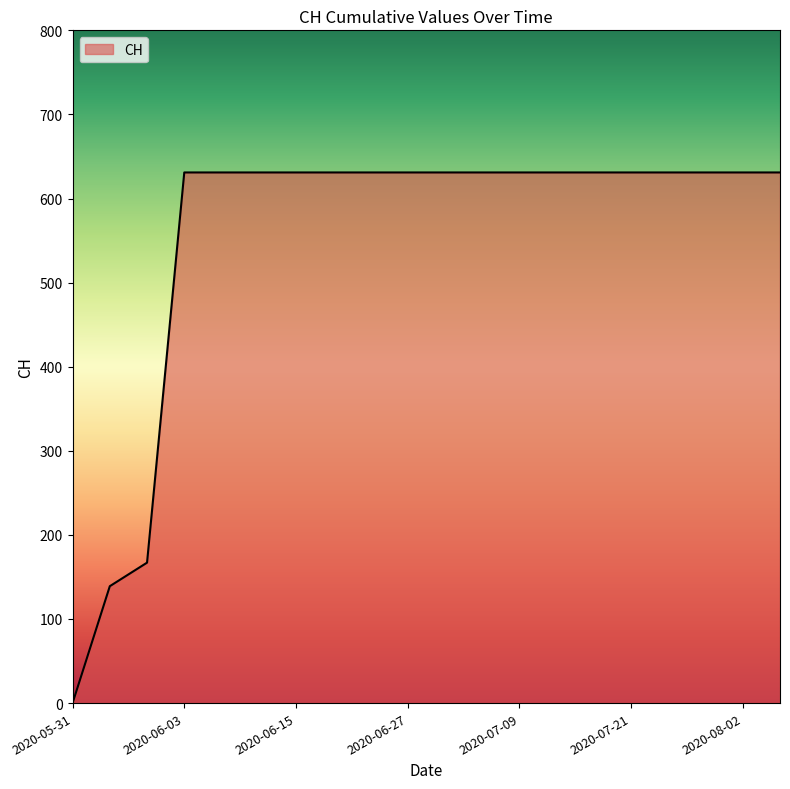

Reading left to right, extract all data points from this chart.

0	139	167	631	631	631	631	631	631	631	631	631	631	631	631	631	631	631	631	631